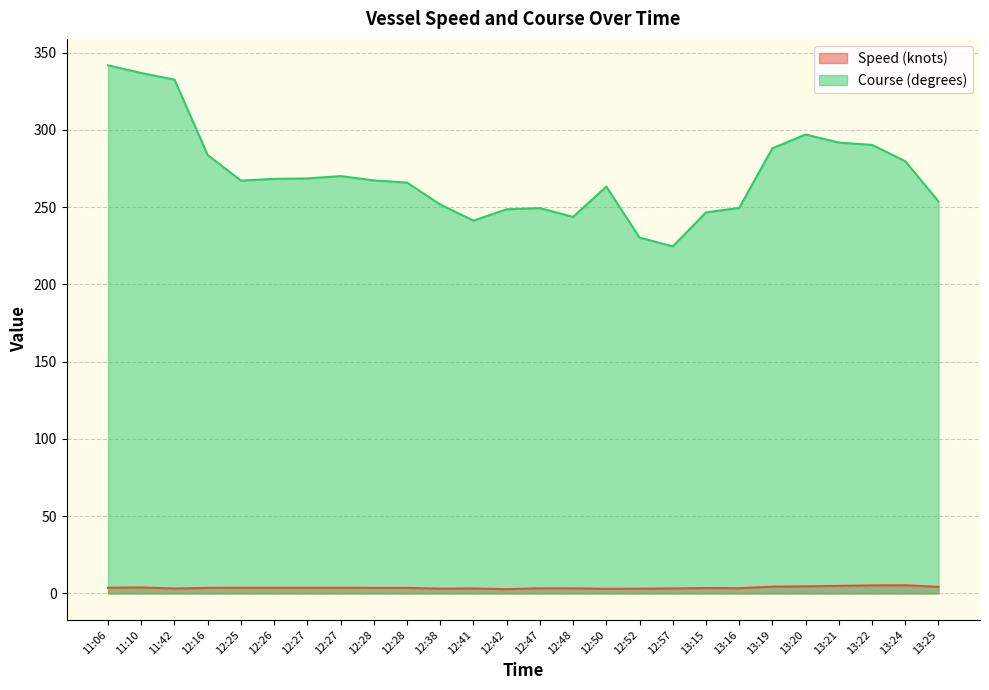

How many interior local valleys does the Course (degrees) series have?

4